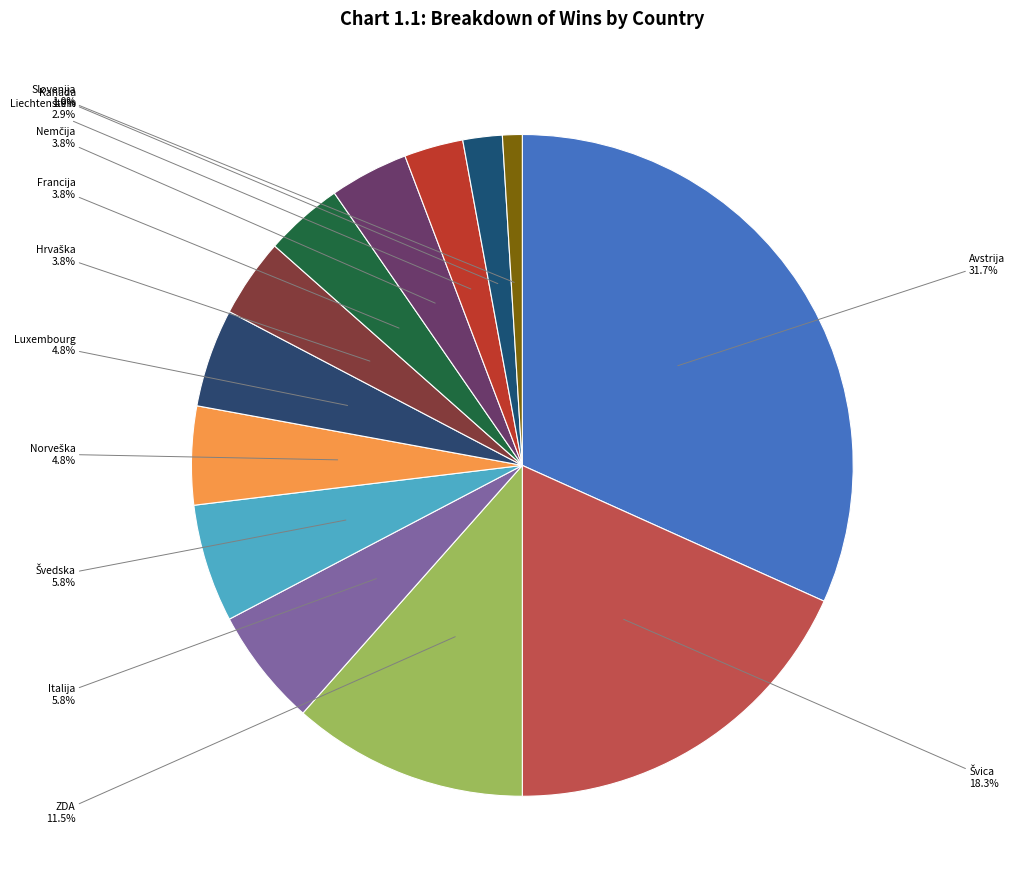

Is the sum of Slovenija and Francija greater than half?

No